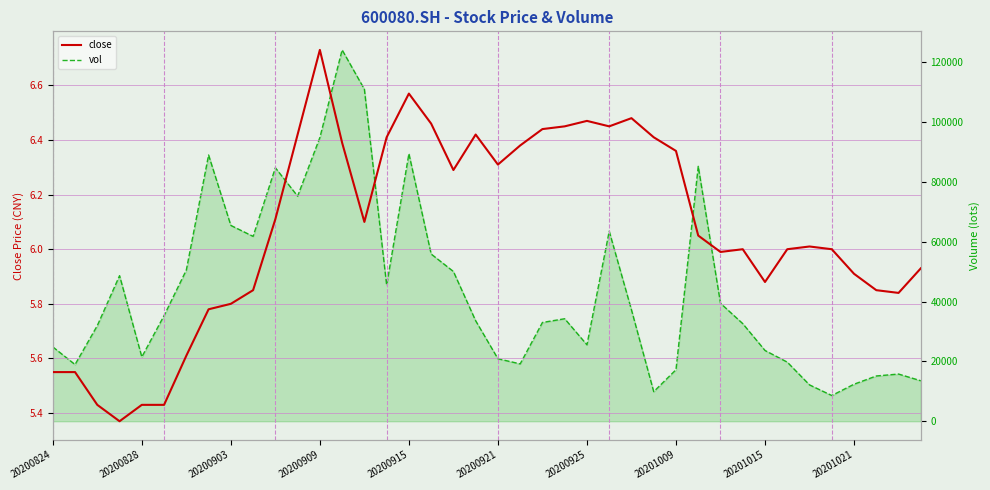

Which series has the largest total across all categories?

vol